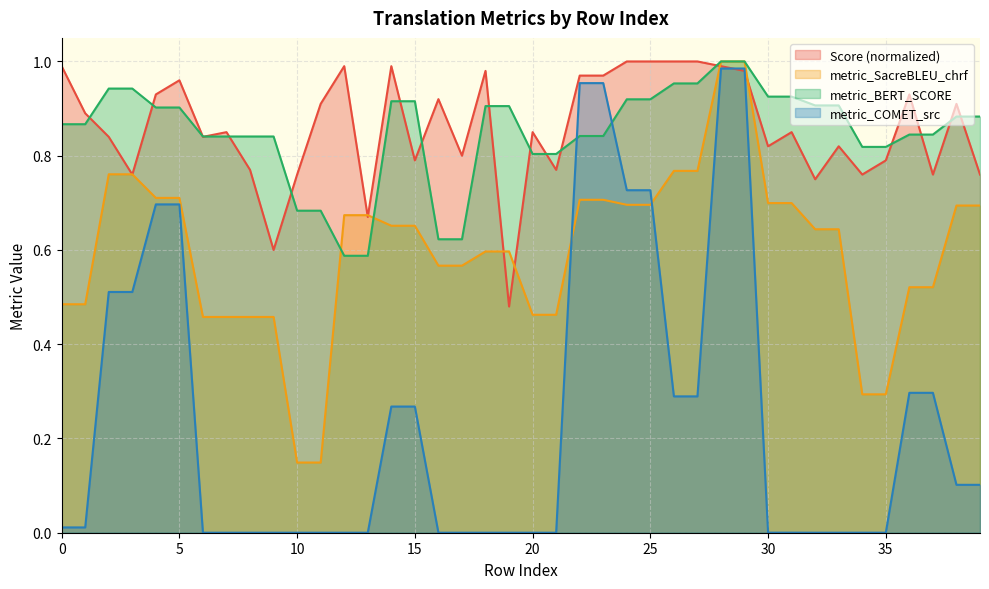

Between which two adjacent categories do metric_SacreBLEU_chrf and metric_COMET_src first intersect?

21 and 22